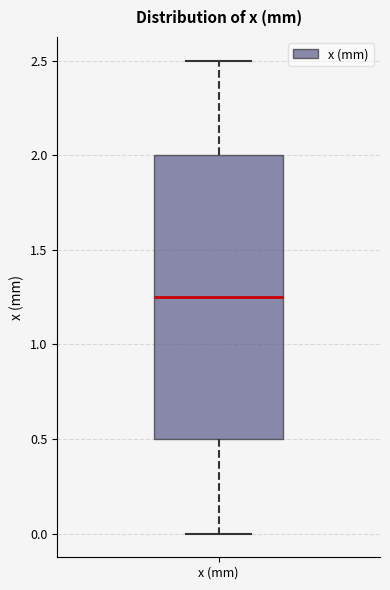

Read this box plot against the y-axis: the position of the median line, the range covered by the box, and the ends of both whiskers. The values are not printed on the chart, so give them approximately, as read against the axis.

median 1.25, box 0.50 to 2.00, whiskers 0.00 to 2.50